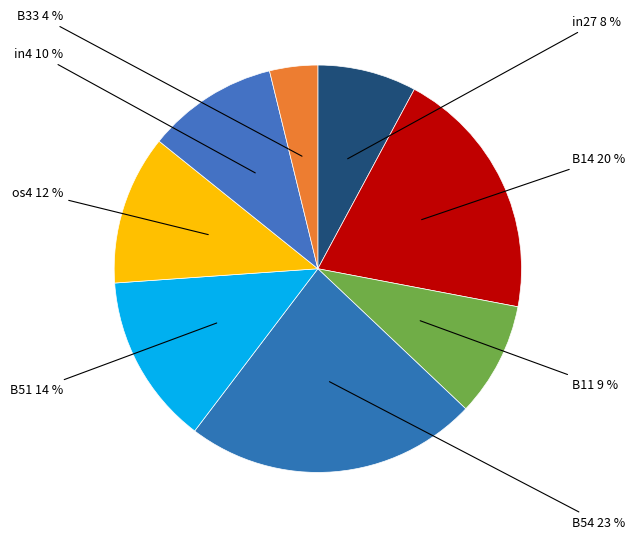

Count the number of slices in the pie.

8